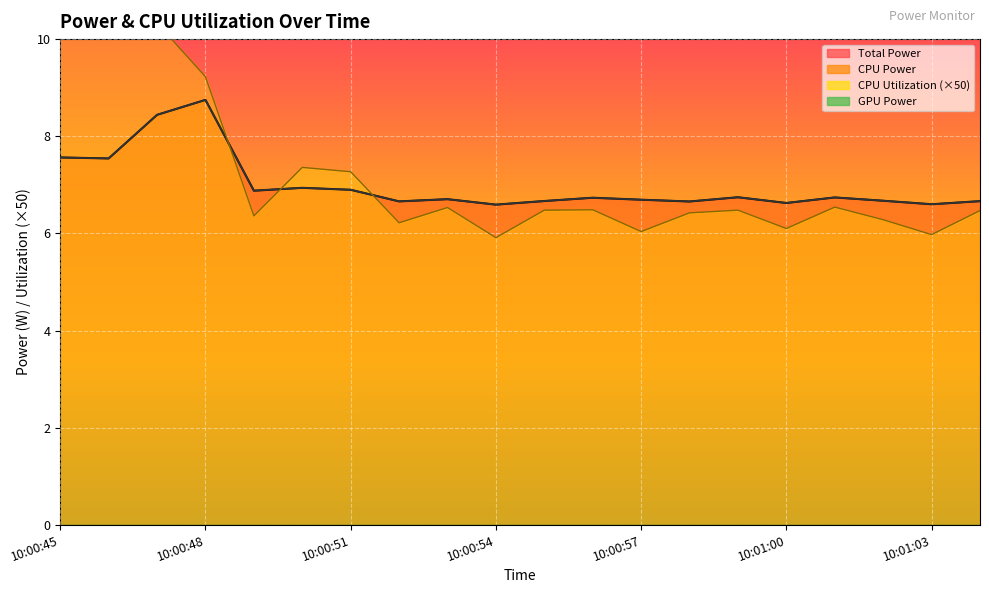

Is the value of CPU Utilization at 10:00:50 greater than the value of Total Power at 10:00:53?

Yes